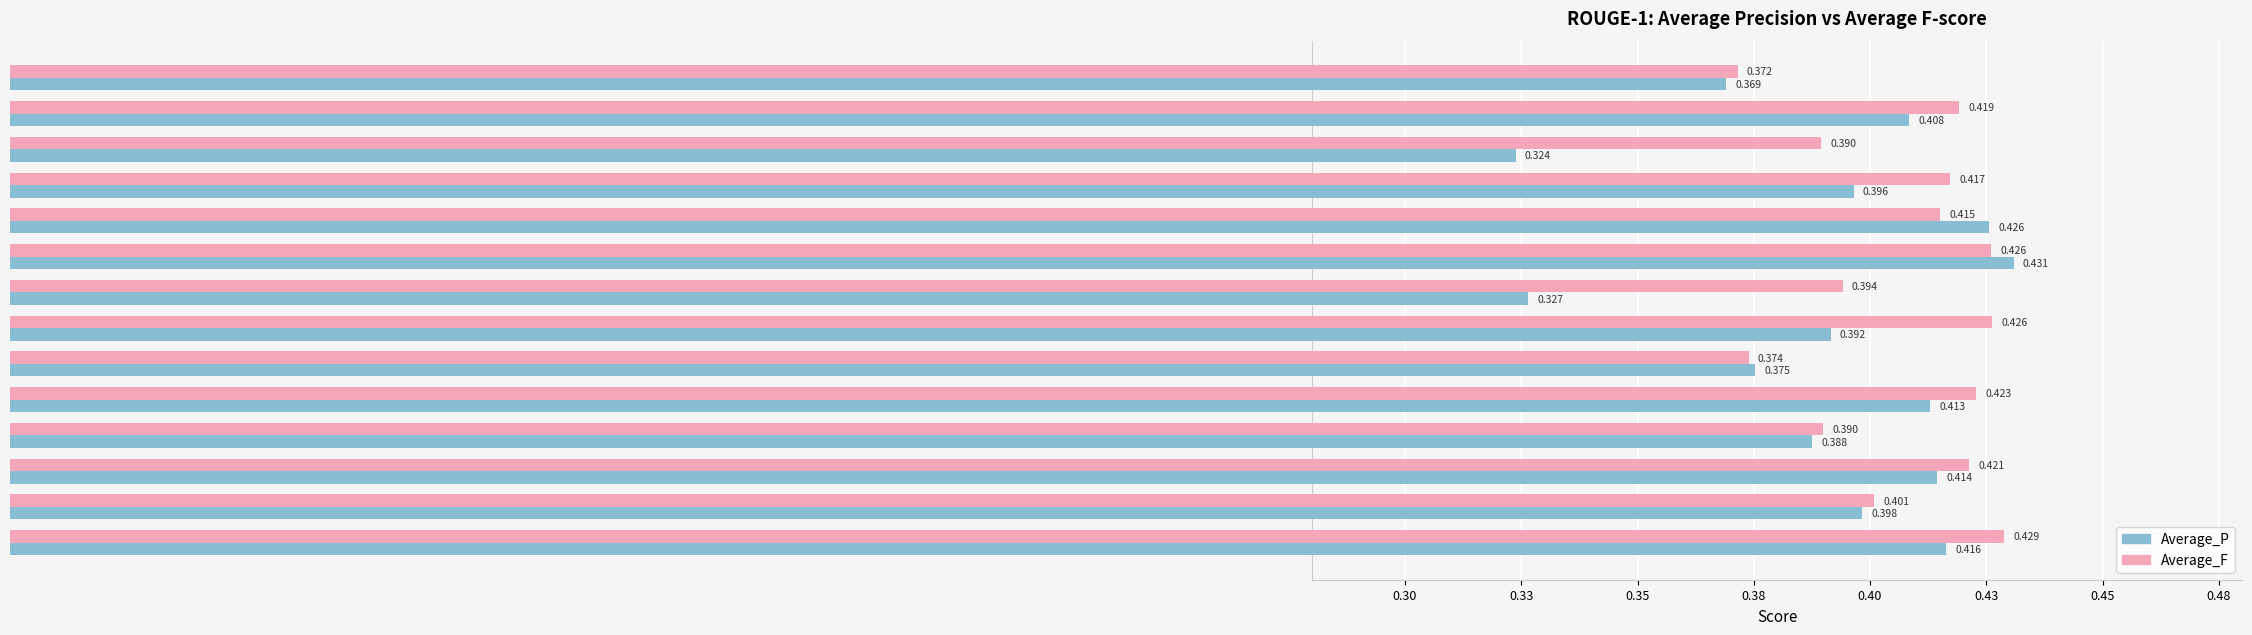

What is the average value of the Average_F series?

0.4